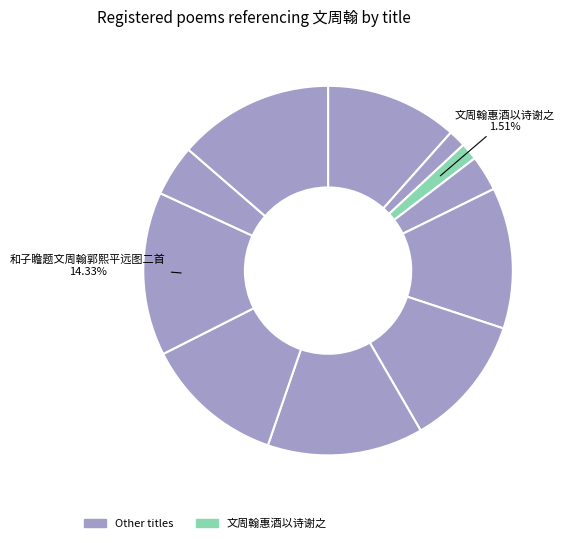

How many segments does this pie chart have?

11